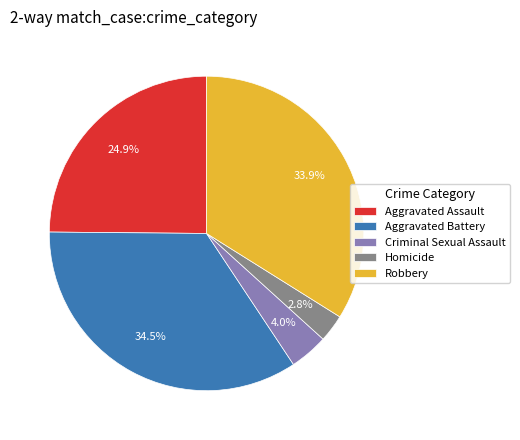

How many slices are in this pie chart?

5